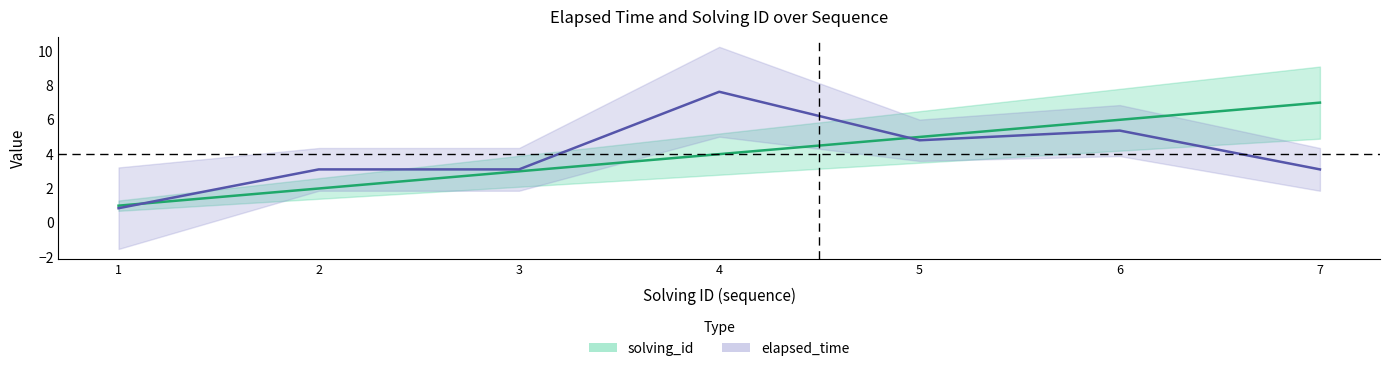

What is the difference between the maximum and second lowest values in the solving_id series?

5.0